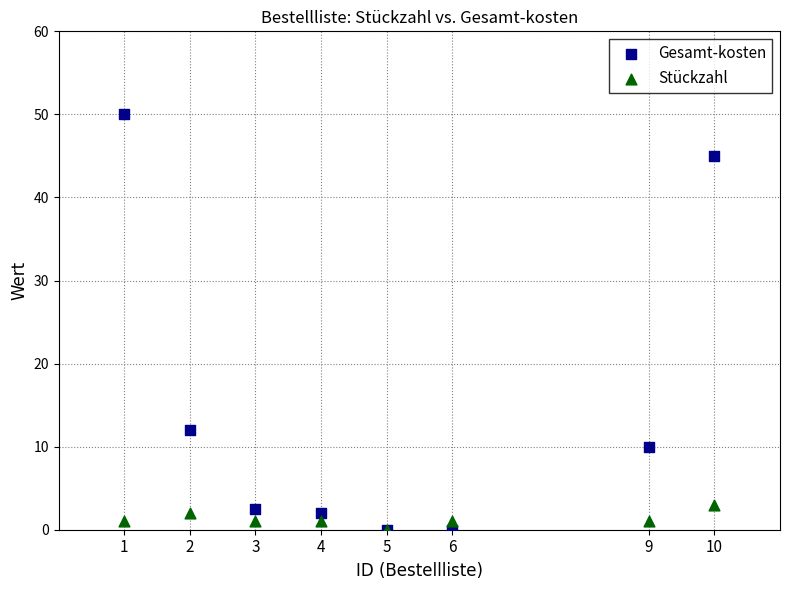

Which series has the largest Y range (max minus min)?

Gesamt-kosten